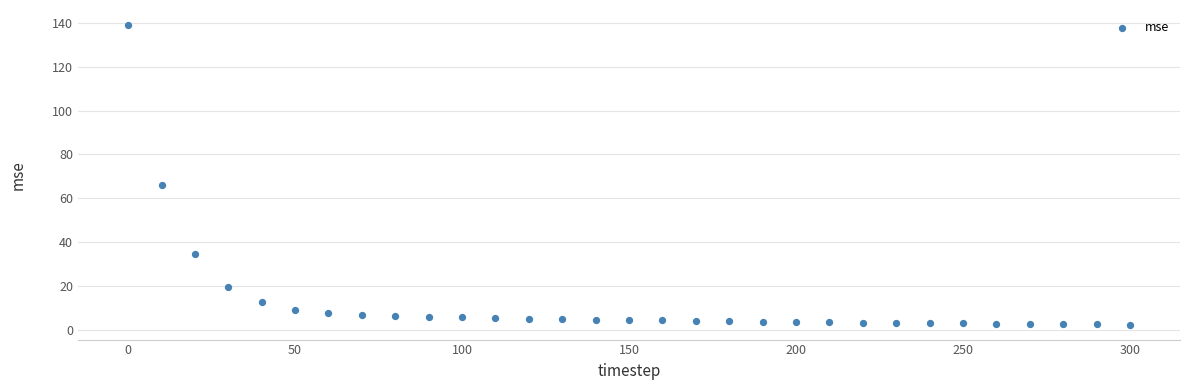

What Y value in the scatter plot is closest to 70?

66.0